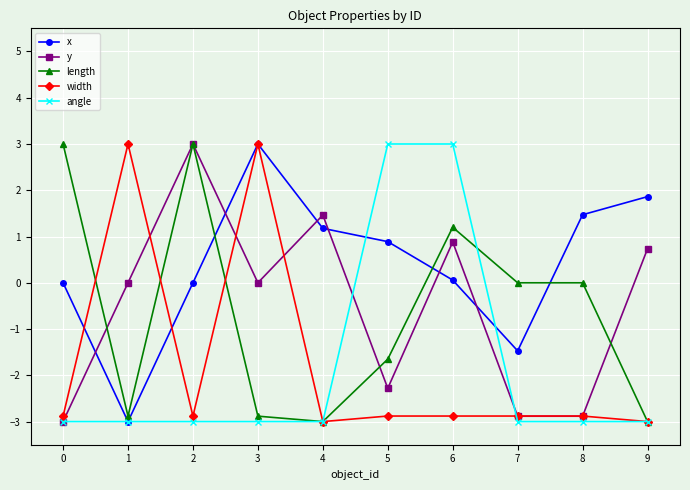

Count the angle values in the range -3 to -2.

8